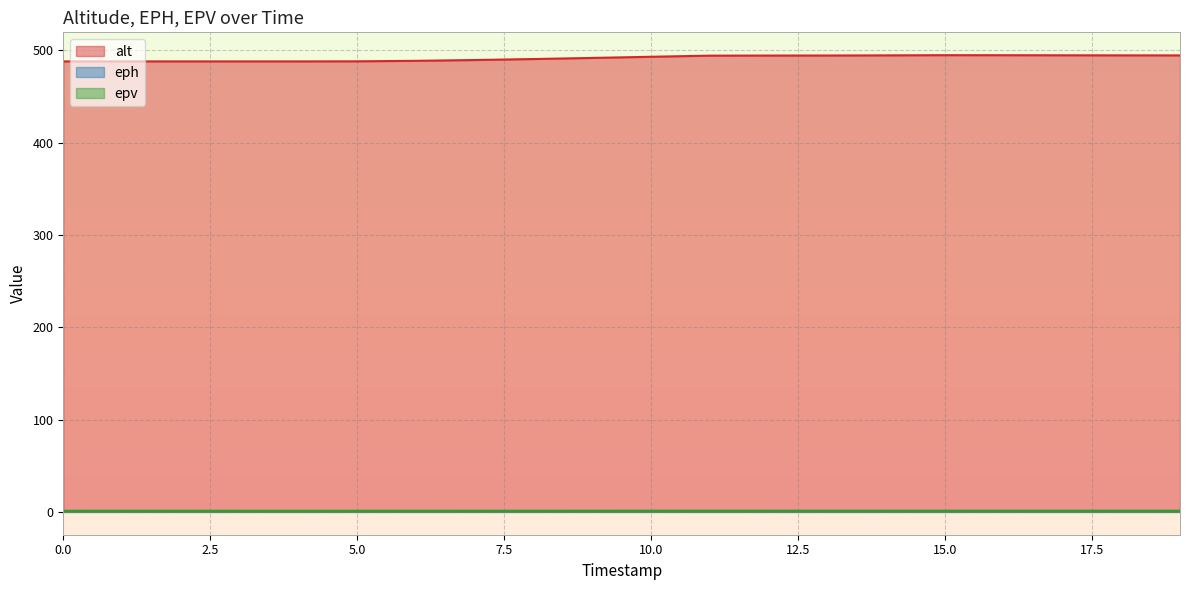

What are all the series names shown in the legend?

alt, eph, epv